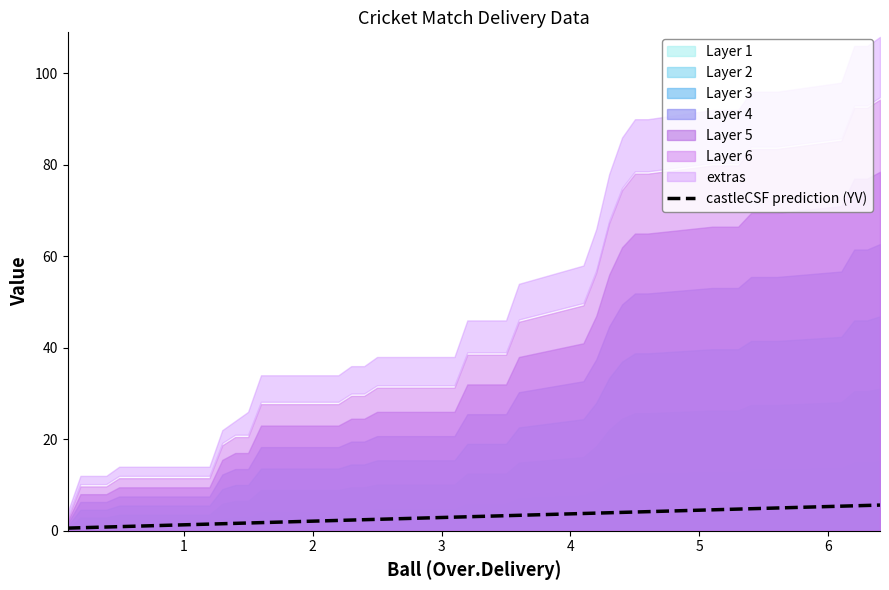

True or false: there are more than 1 points higher than both neighbors.

False